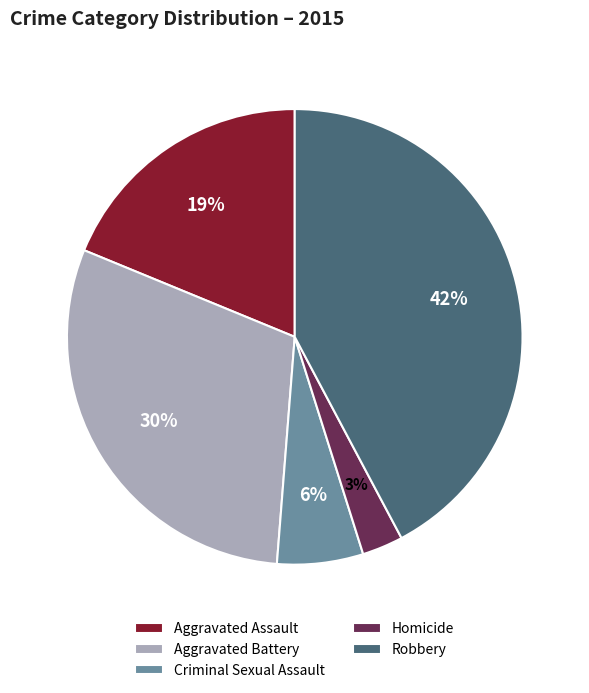

Between Aggravated Battery and Homicide, which is larger?

Aggravated Battery